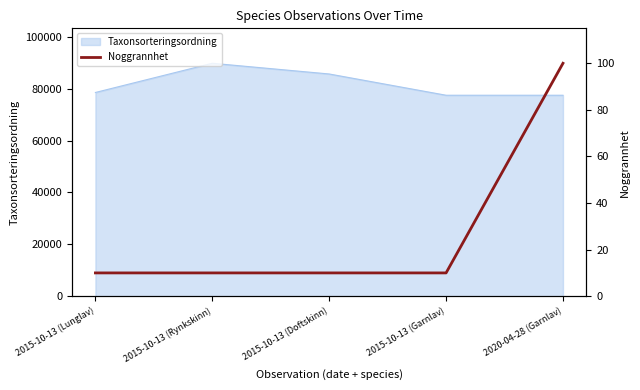

What is the value of the 3rd point from the left?

10